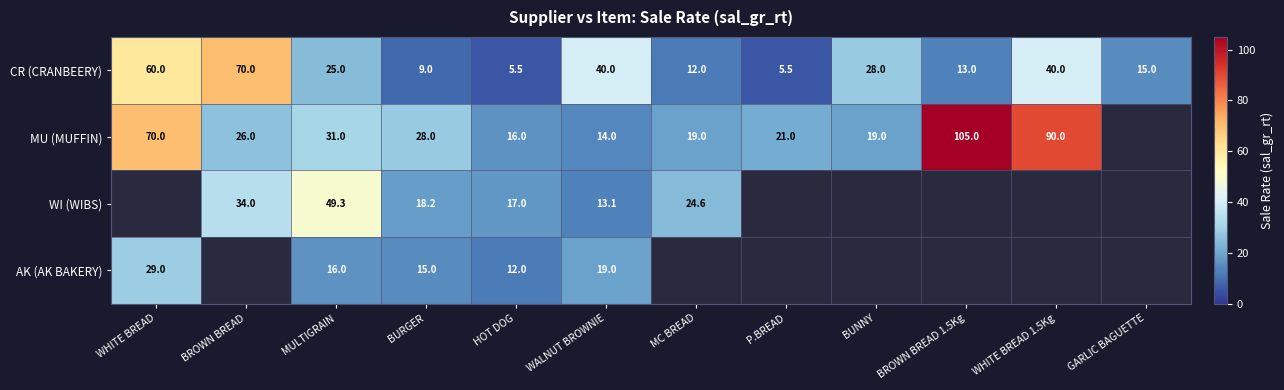

Which label corresponds to the smallest value in the chart?

HOT DOG